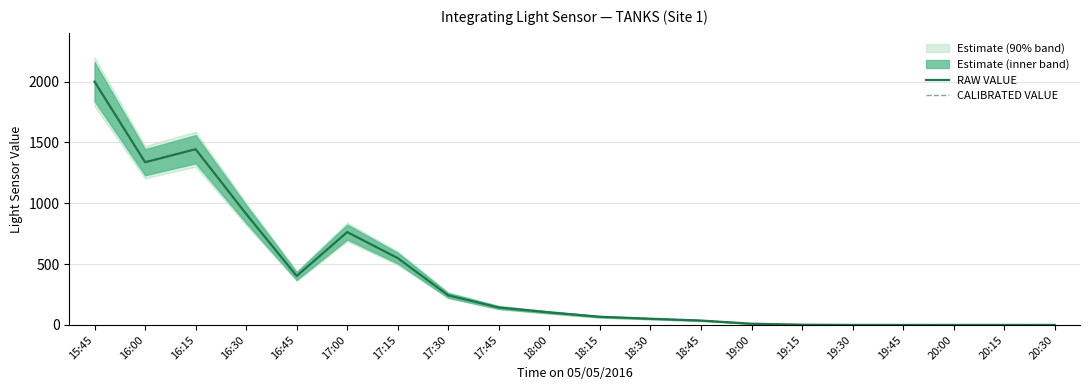

What is the sum of all CALIBRATED VALUE values?

8061